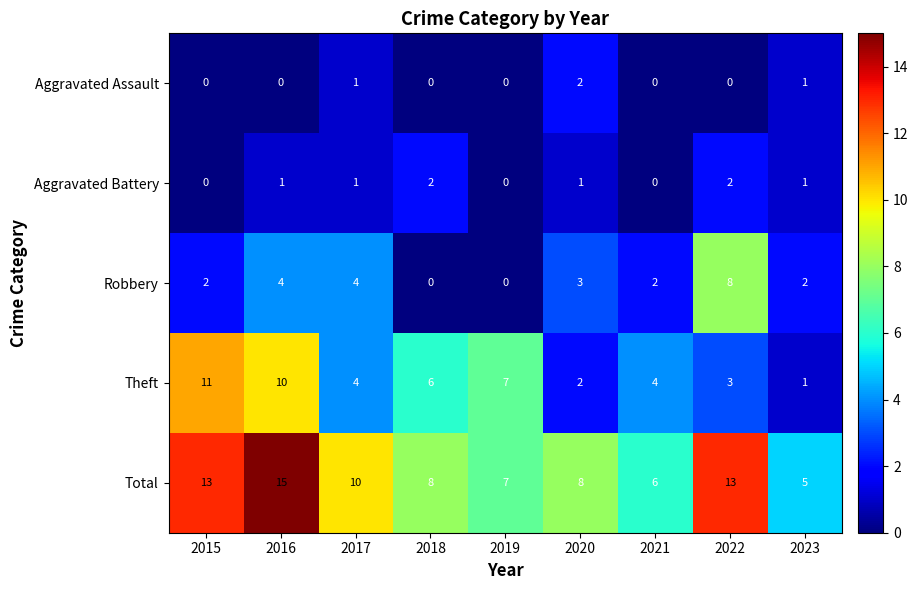

Where does the Theft series first go above 4?

2015